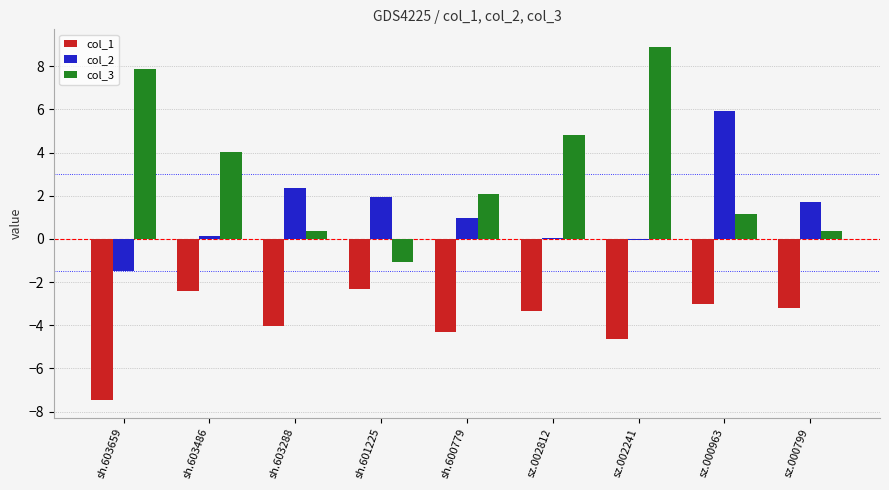

What is the sum of the col_3 values at sh.600779 and sh.603659?

10.0